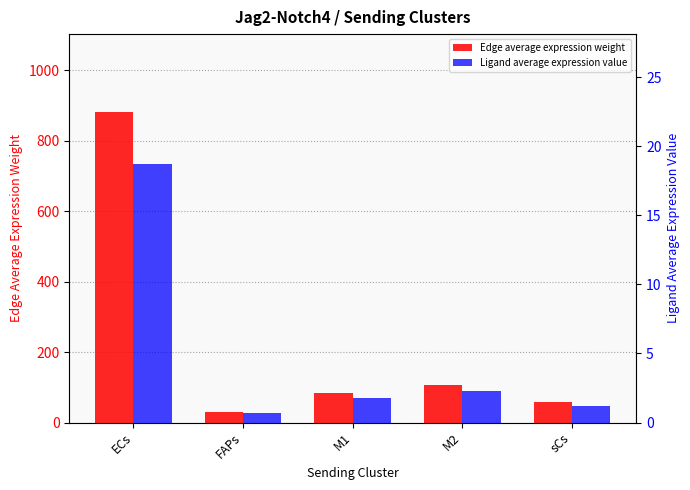

What is the minimum value for Ligand average expression value?

0.7